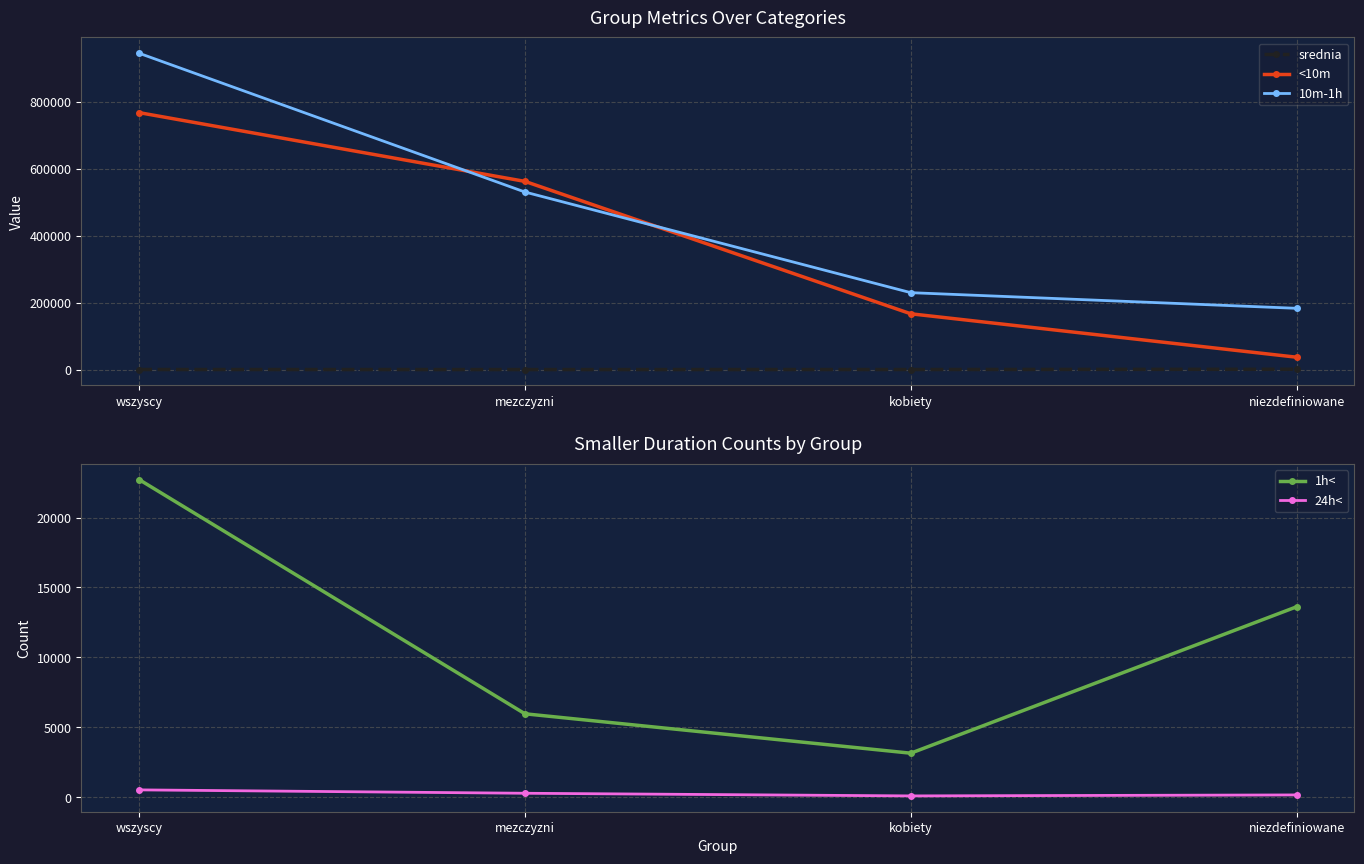

The value of 10m-1h at wszyscy is 219245.0. True or false?

False